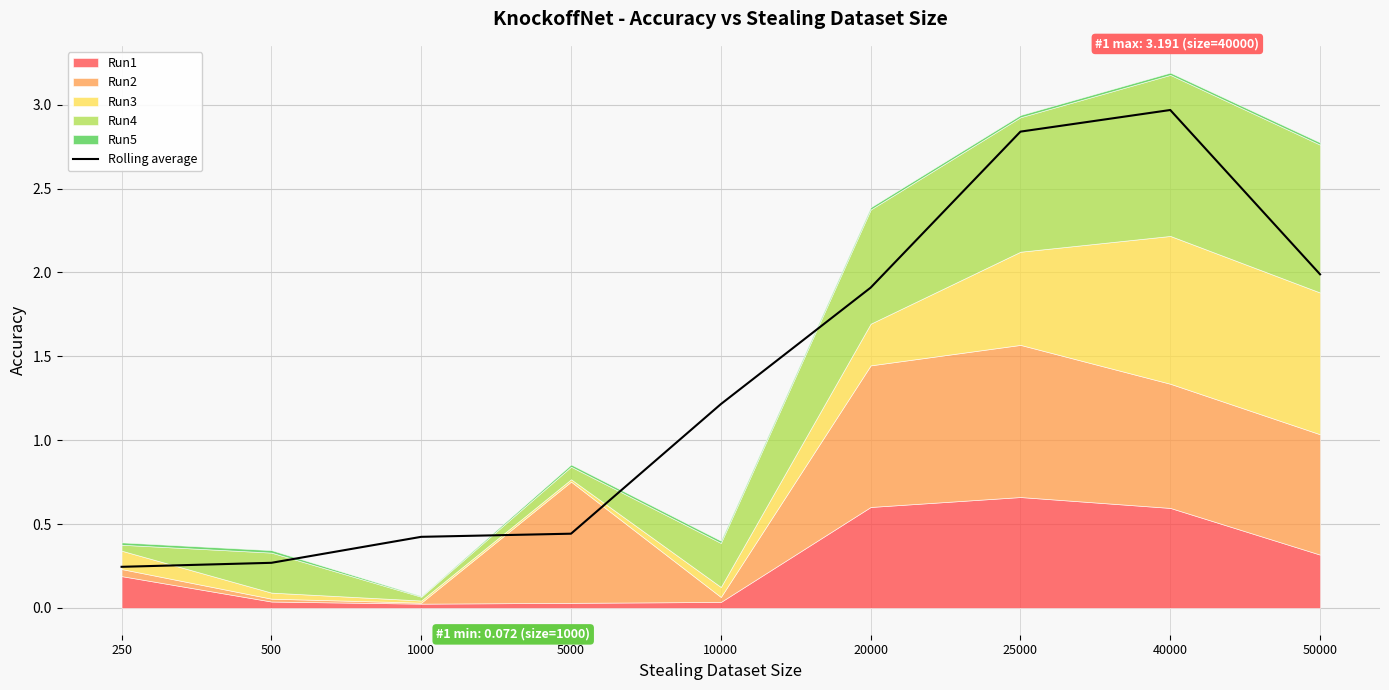

What is the greatest value displayed?

3.0